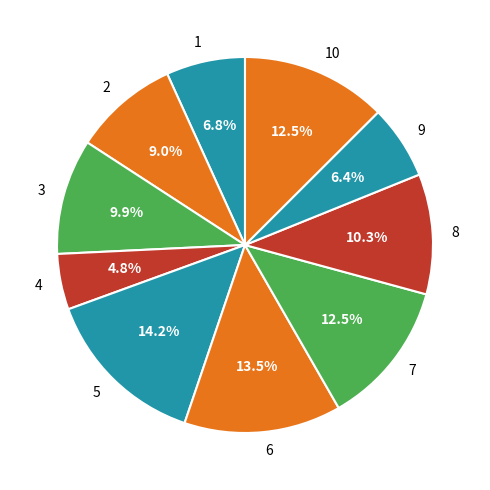

Does any single category account for the majority?

No